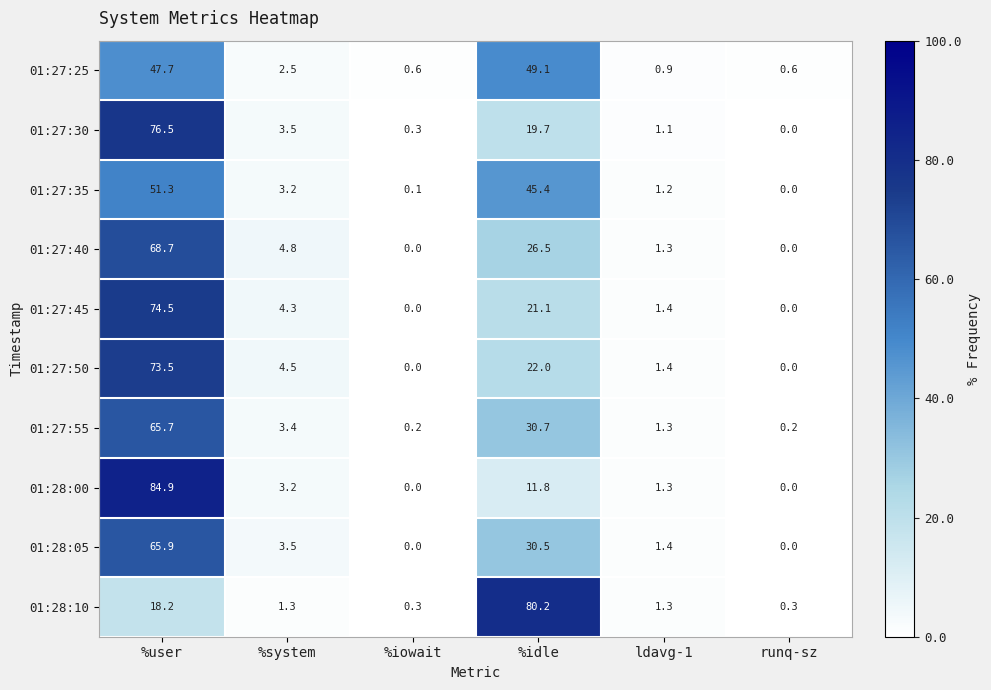

At how many categories does at least one series exceed 74?

2